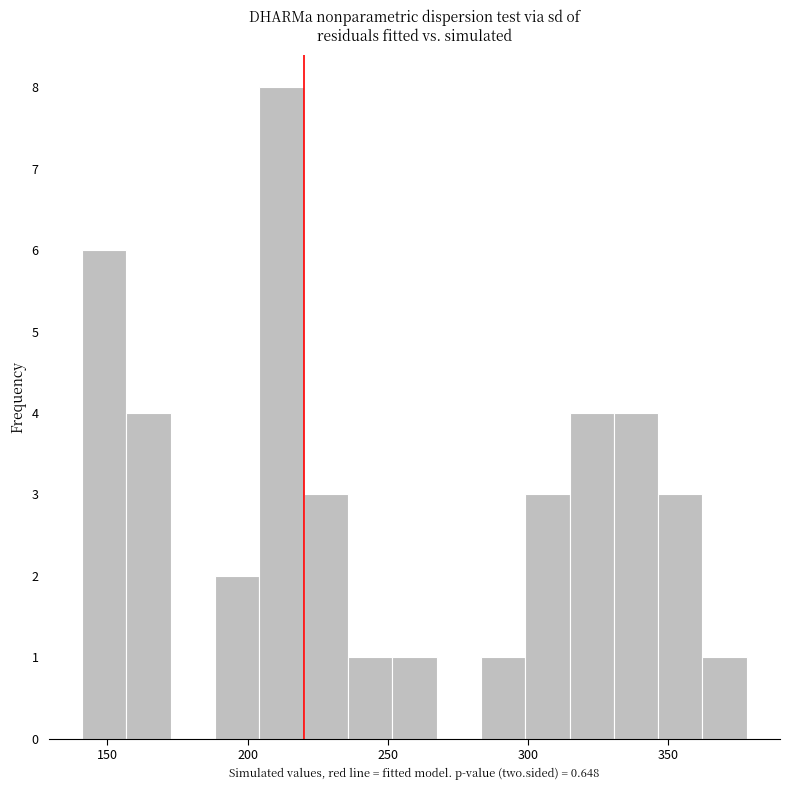

Around what value on the x-axis is the tallest bar? Give the approximate position of its centre, as read against the axis.

210